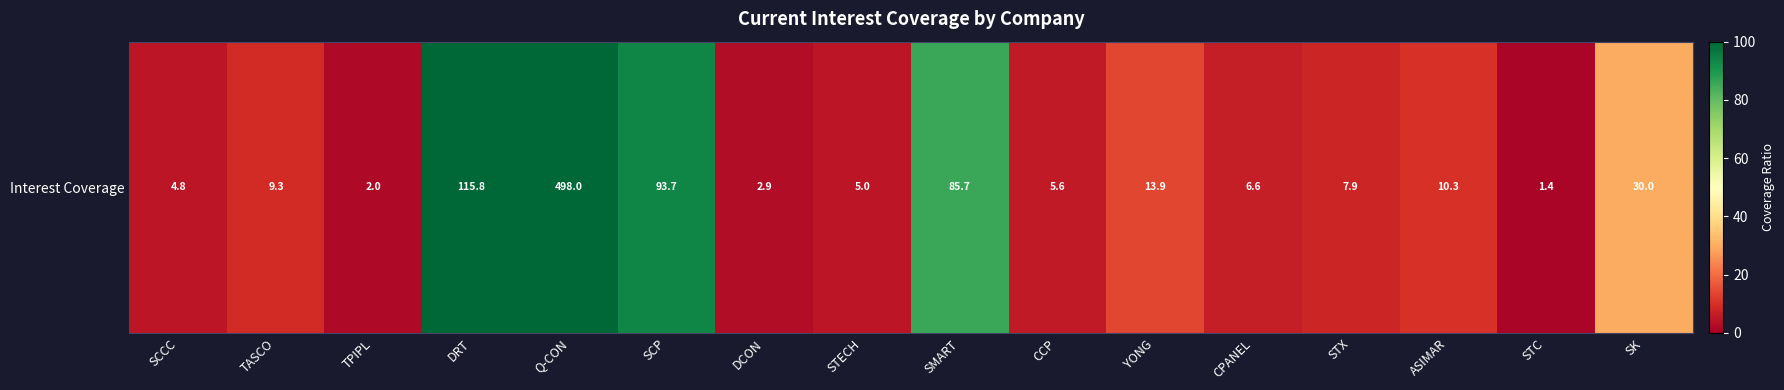

At which label does the data first exceed 9?

TASCO